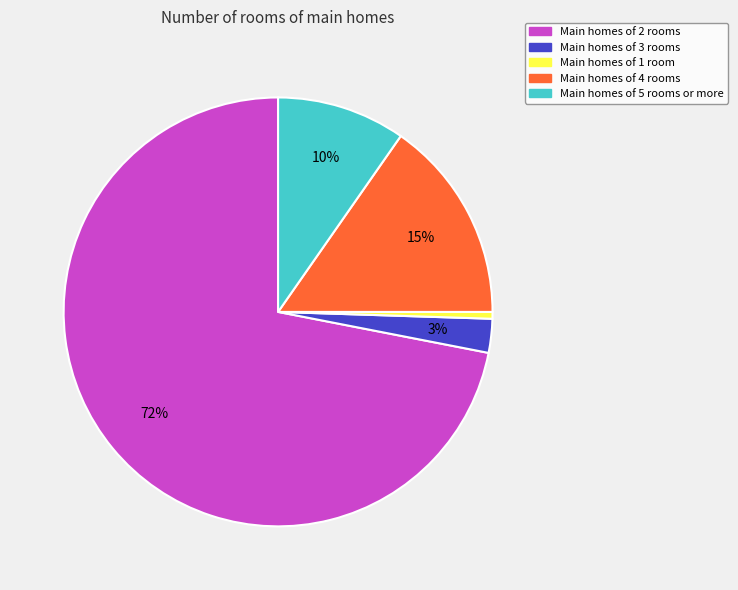

Is there a majority slice in this chart?

Yes